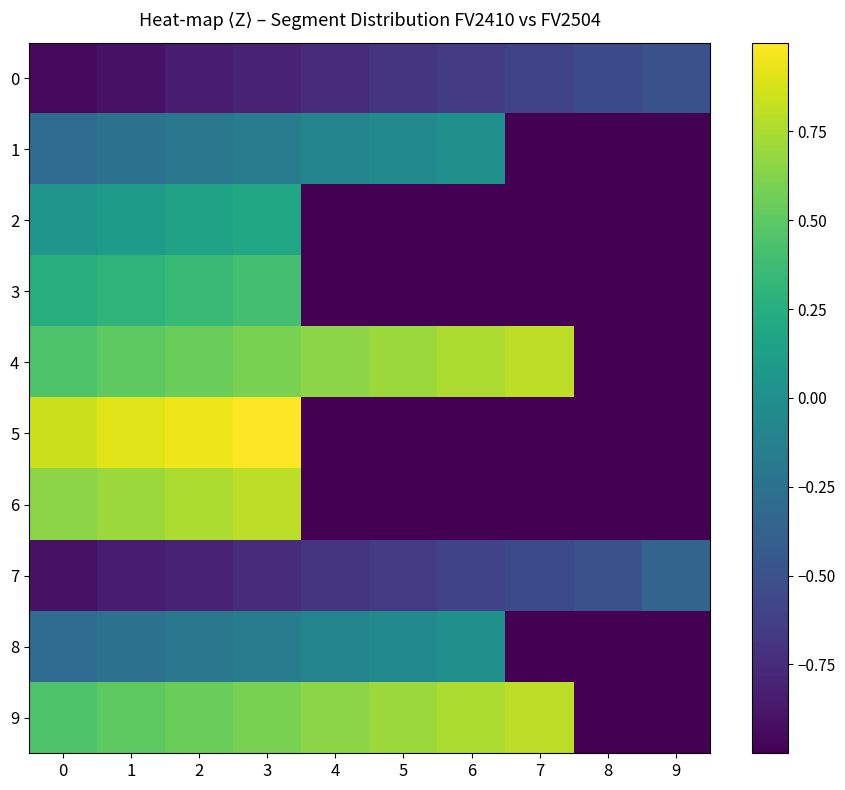

What is the spread (max minus min) of values at 5?

1.7